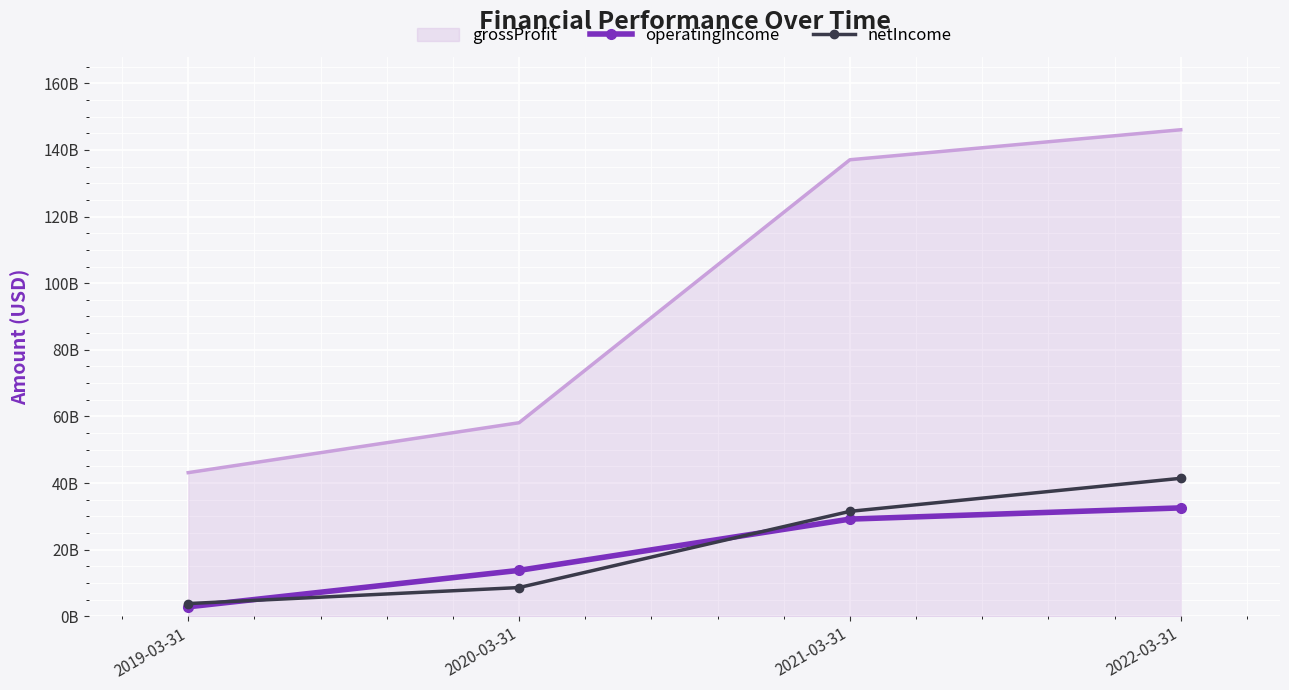

Which series has the largest total across all categories?

grossProfit